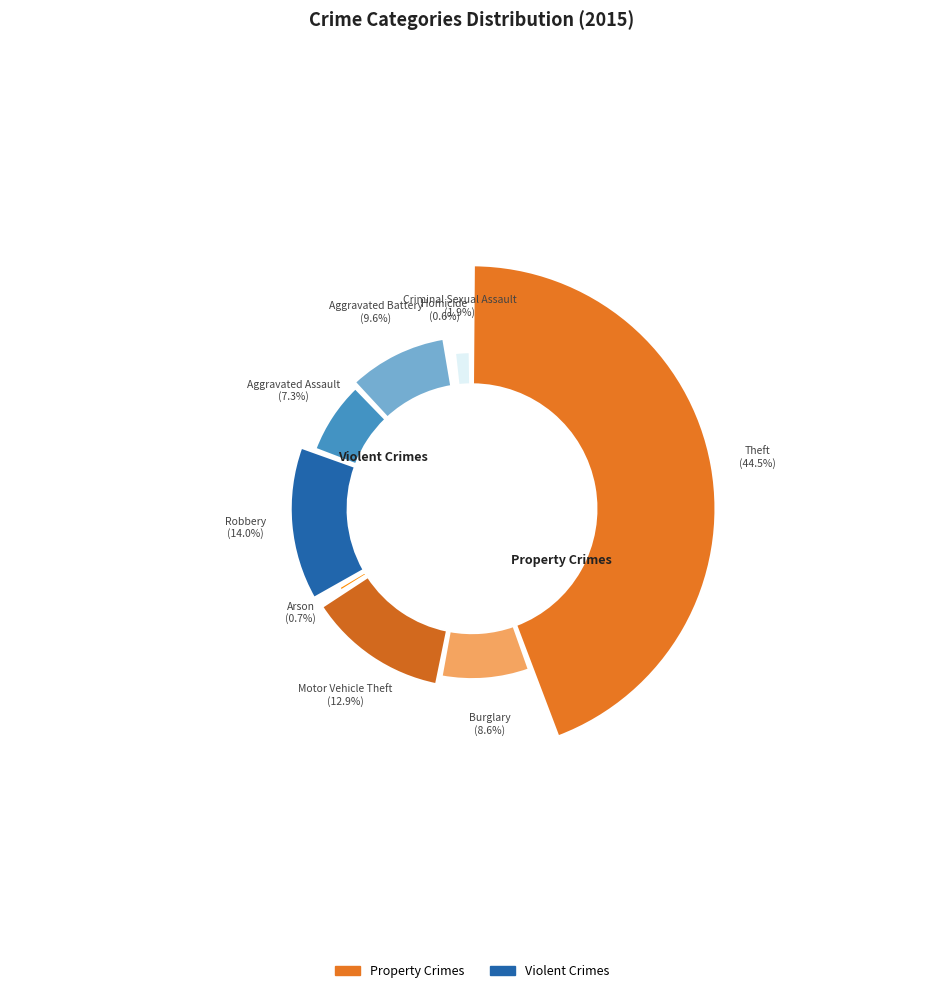

Which category has the biggest portion of the pie?

Theft